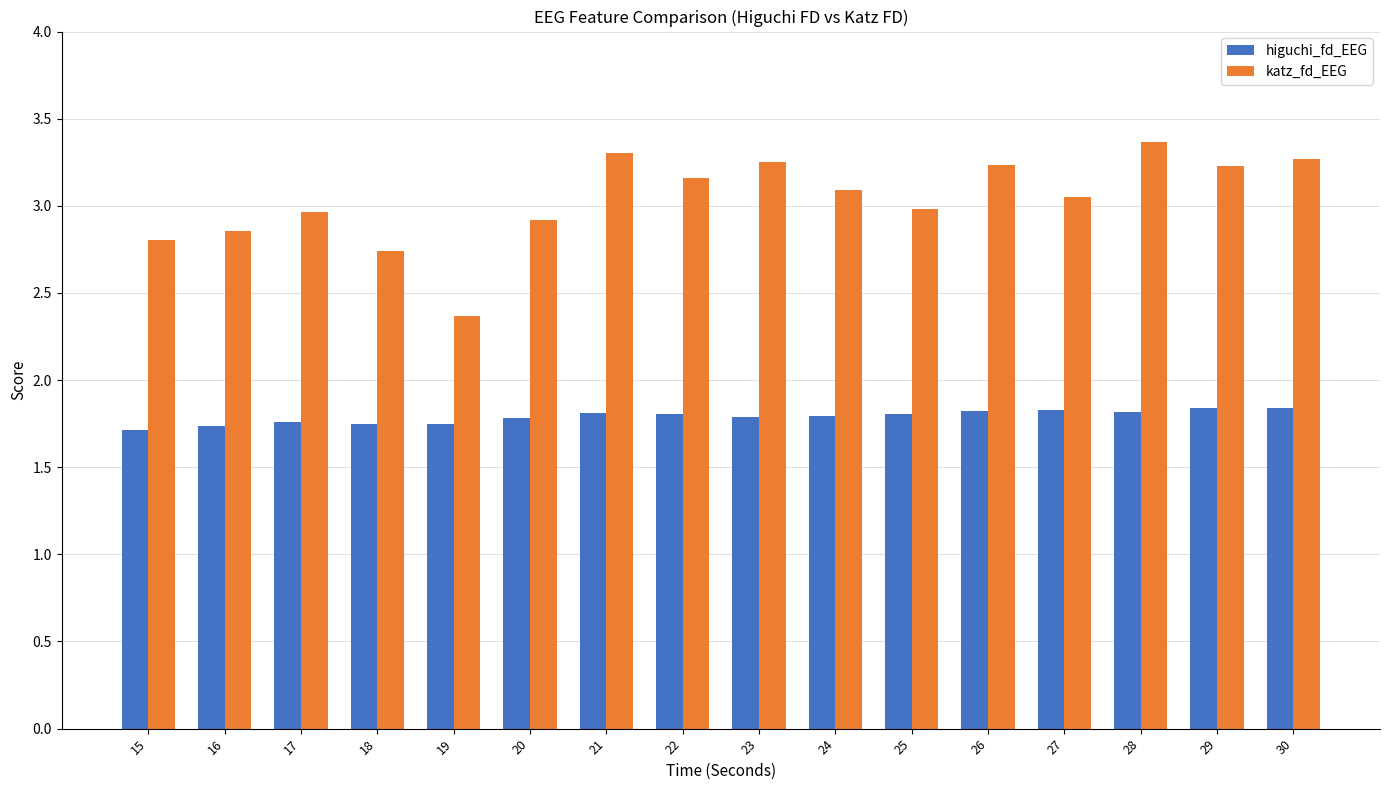

True or false: higuchi_fd_EEG has a value of 2.9 at 22.

False